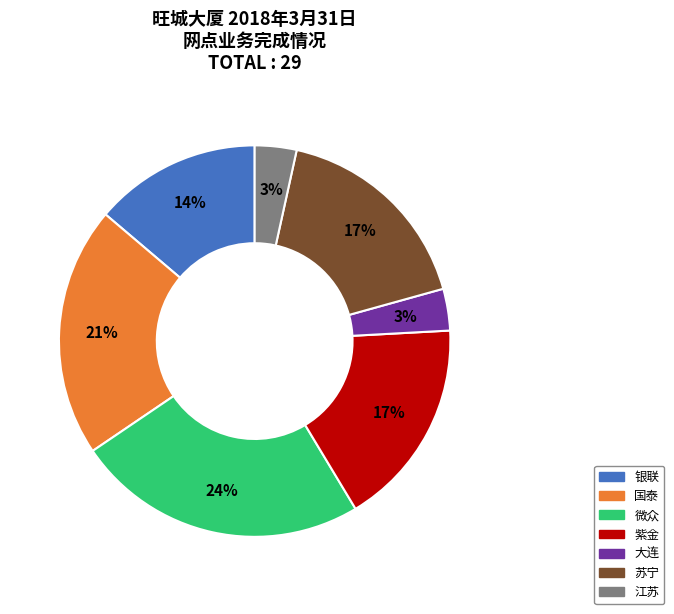

Which category has the biggest portion of the pie?

微众